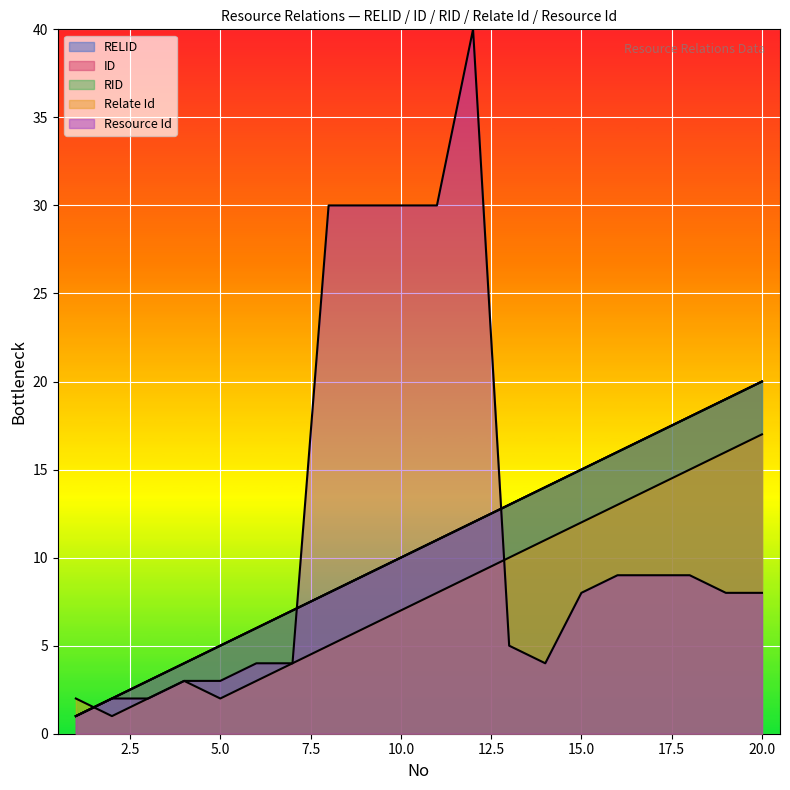

Reading right to left, what are all the values shown in this chart?

RELID: 20	19	18	17	16	15	14	13	12	11	10	9	8	7	6	5	4	3	2	1
ID: 20	19	18	17	16	15	14	13	12	11	10	9	8	7	6	5	4	3	2	1
RID: 20	19	18	17	16	15	14	13	12	11	10	9	8	7	6	5	4	3	2	1
Relate Id: 17	16	15	14	13	12	11	10	9	8	7	6	5	4	3	2	3	2	1	2
Resource Id: 8	8	9	9	9	8	4	5	40	30	30	30	30	4	4	3	3	2	2	1